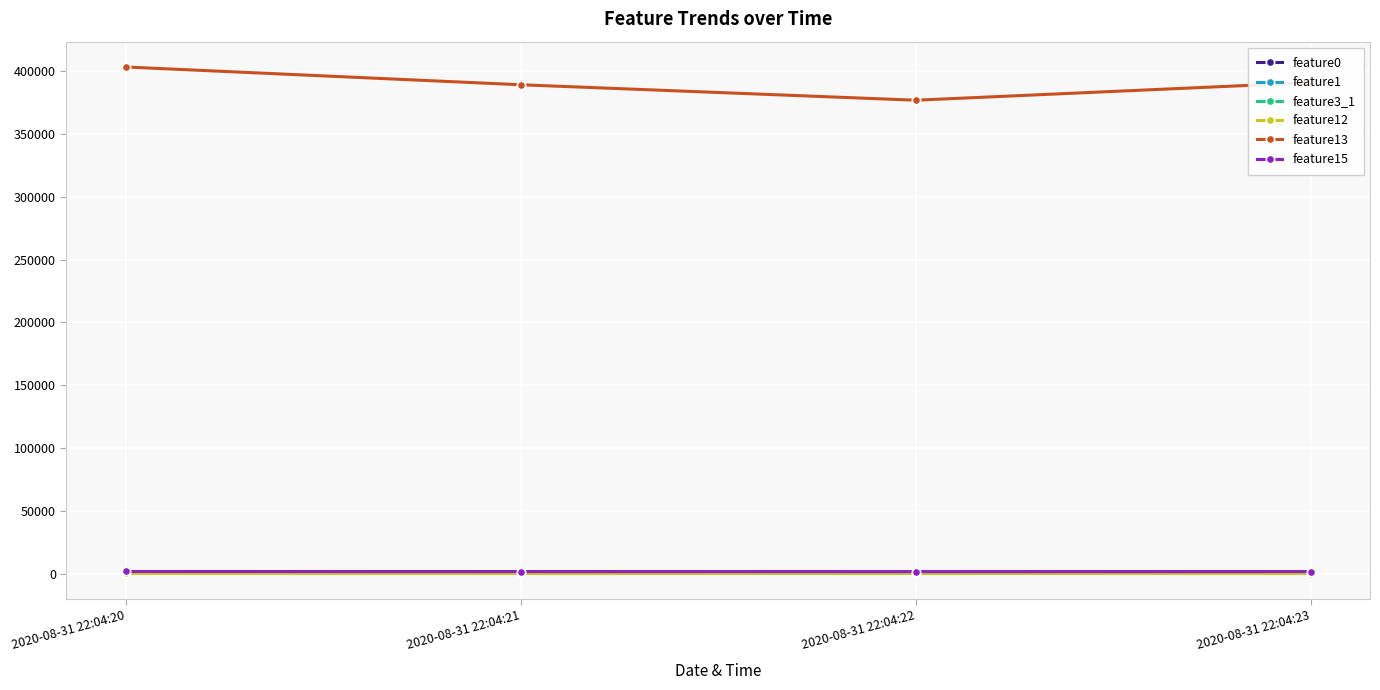

How many lines are shown in the chart?

6